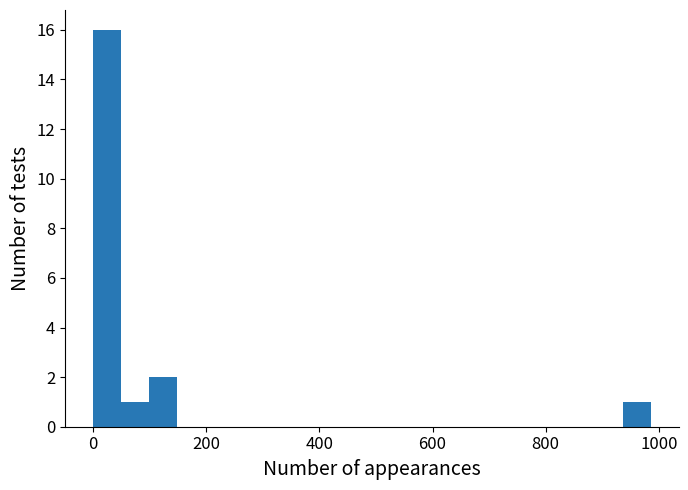

Around what value on the x-axis is the tallest bar? Give the approximate position of its centre, as read against the axis.

20